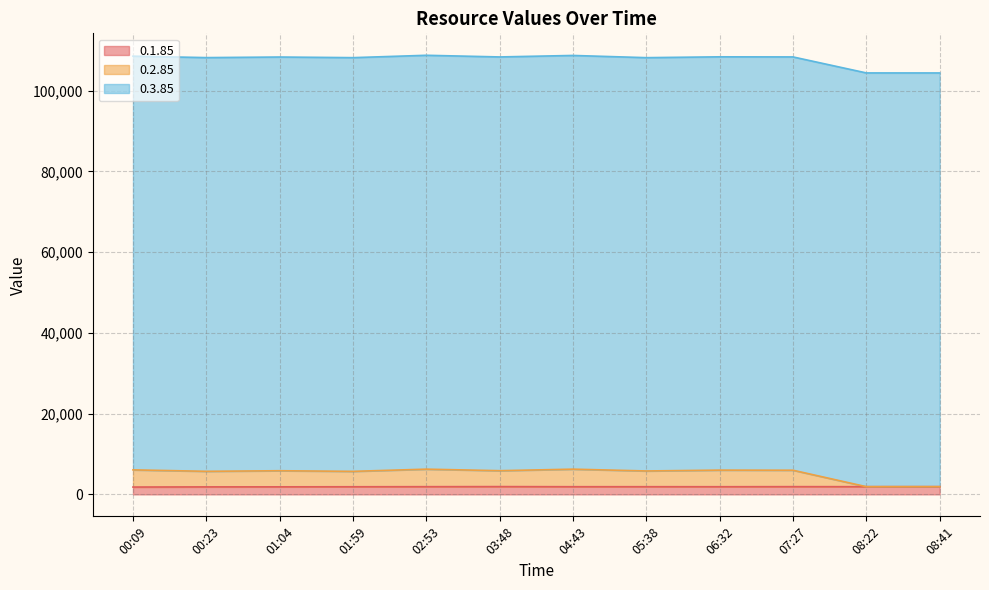

List the labels in order of 0.1.85 value, largest first.

03:48, 07:27, 08:41, 02:53, 08:22, 05:38, 04:43, 06:32, 01:59, 01:04, 00:23, 00:09